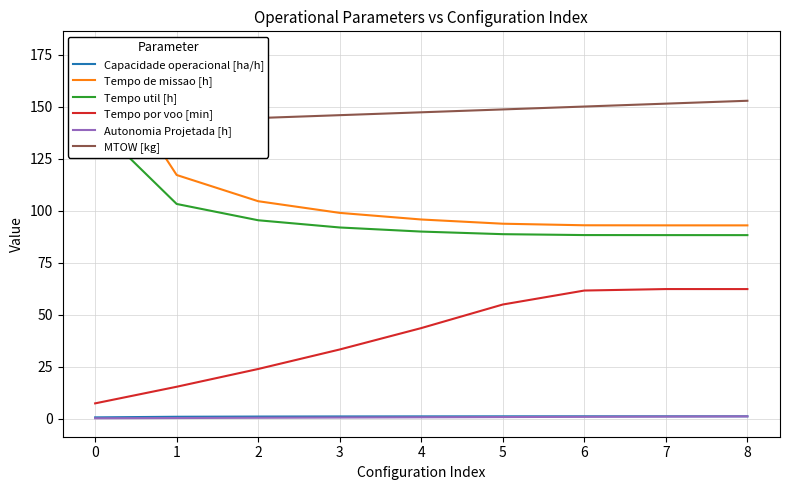

True or false: Tempo de missao [h] has a value of 48.4 at 6.

False